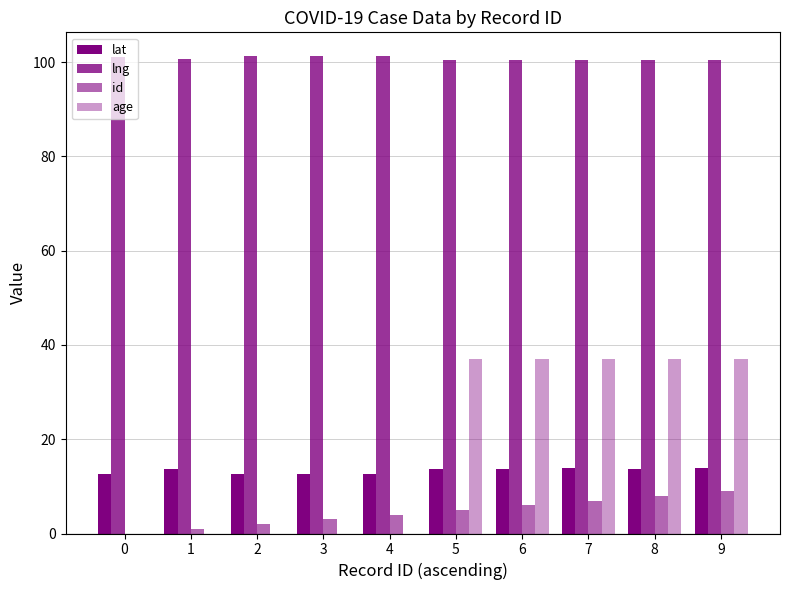

Does the chart contain stacked bars?

No